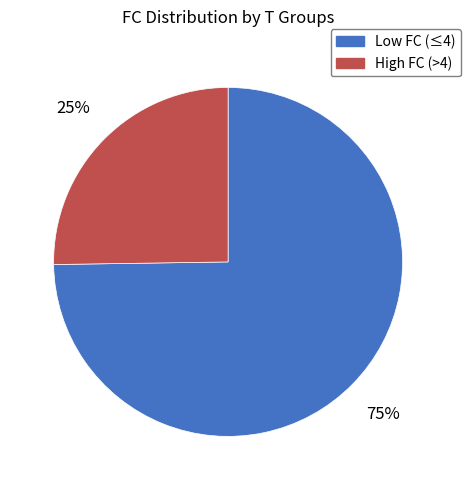

Between High FC (>4) and Low FC (≤4), which is larger?

Low FC (≤4)